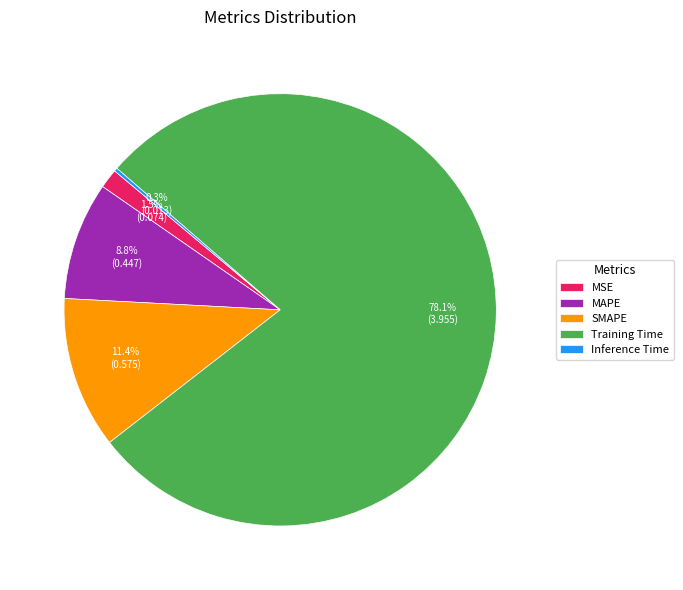

To the nearest percent, what percentage of the pie is Training Time?

78%